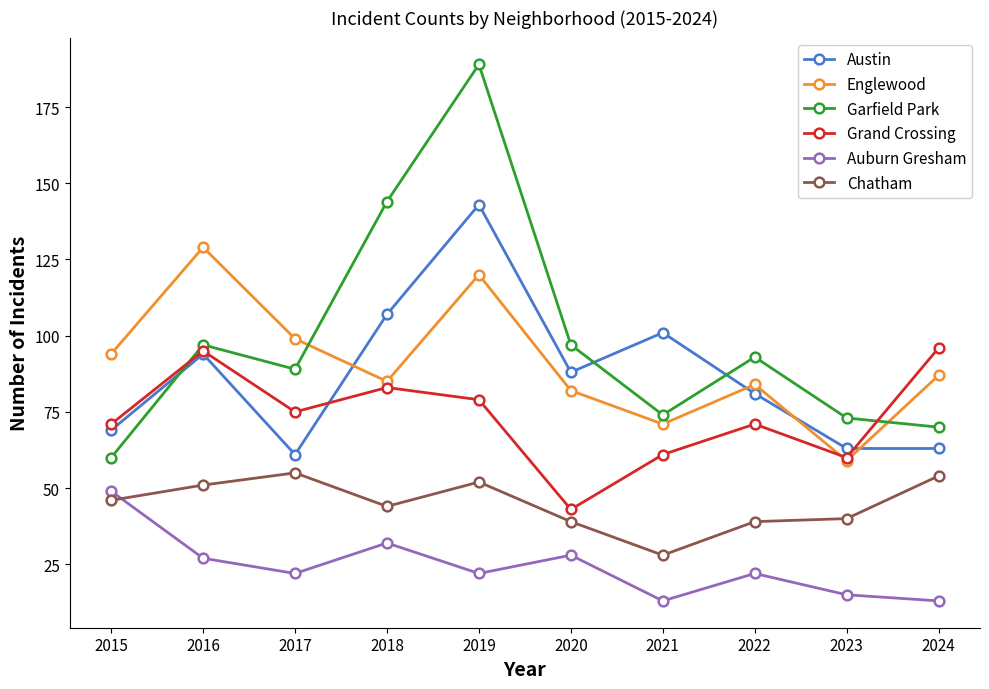

Where is the first local minimum for Grand Crossing?

2017